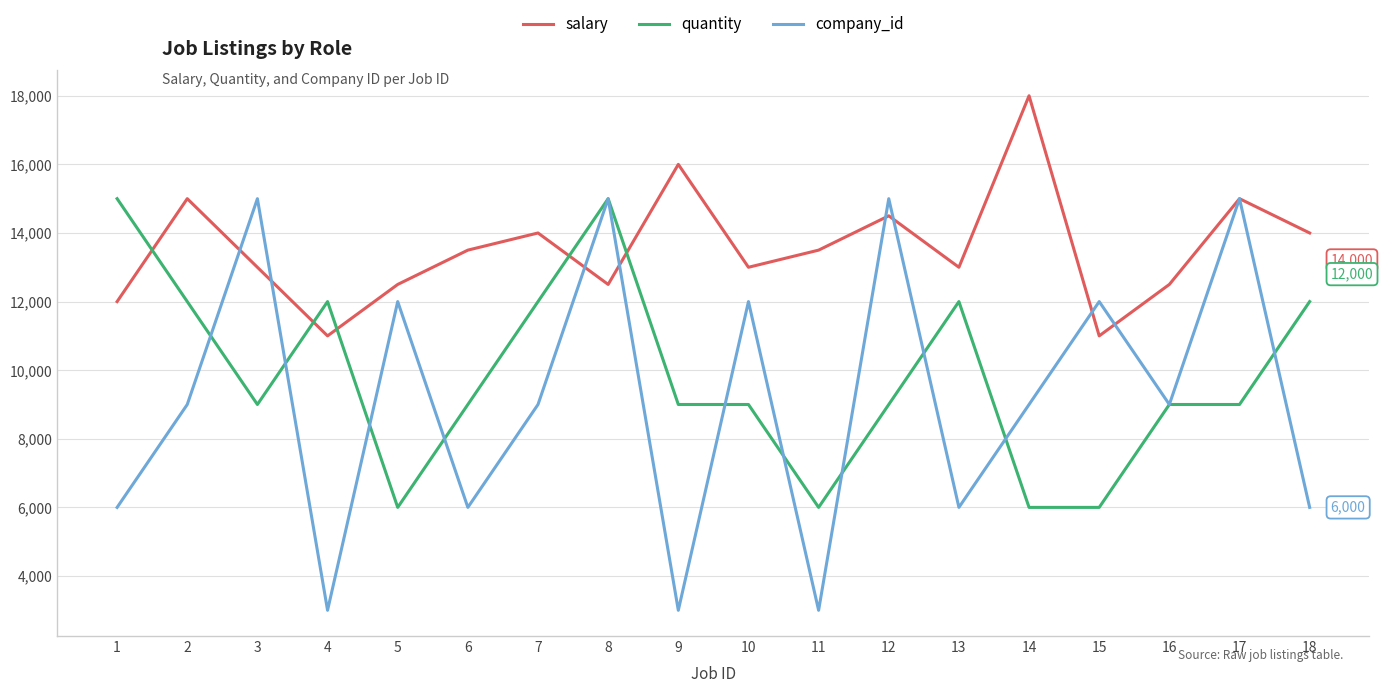

Which series has the largest total across all categories?

salary